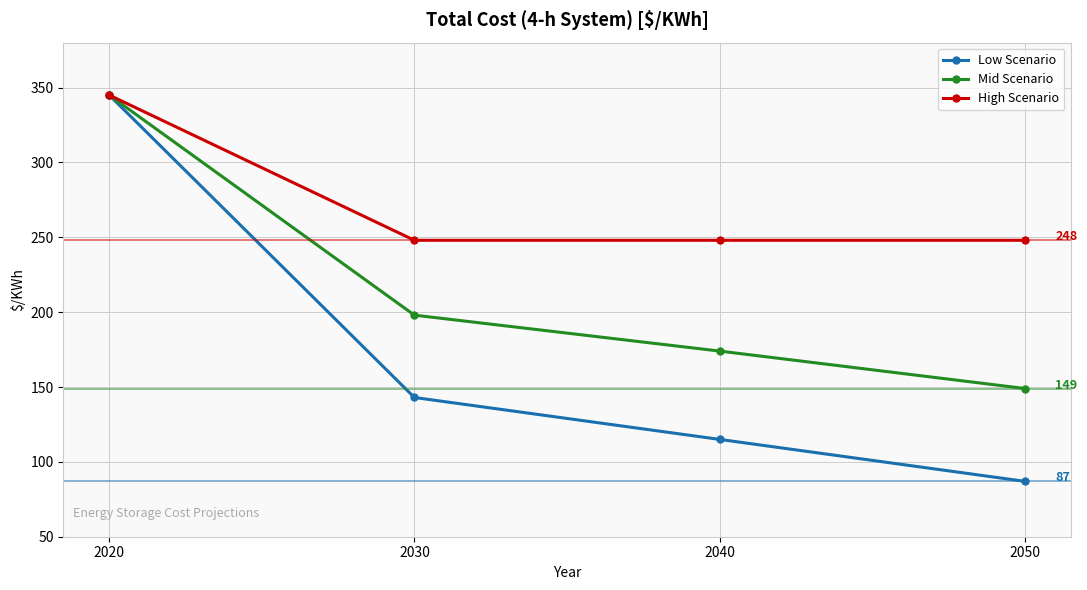

What is the value of the Mid Scenario point at the 3rd from the left?

174